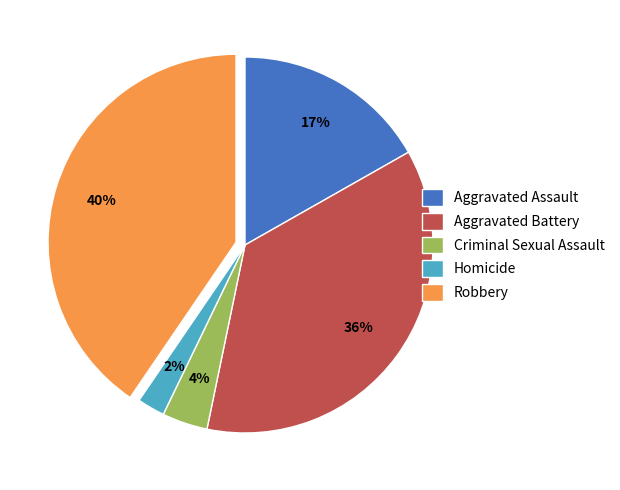

What percentage is the Criminal Sexual Assault slice, to the nearest percent?

4%